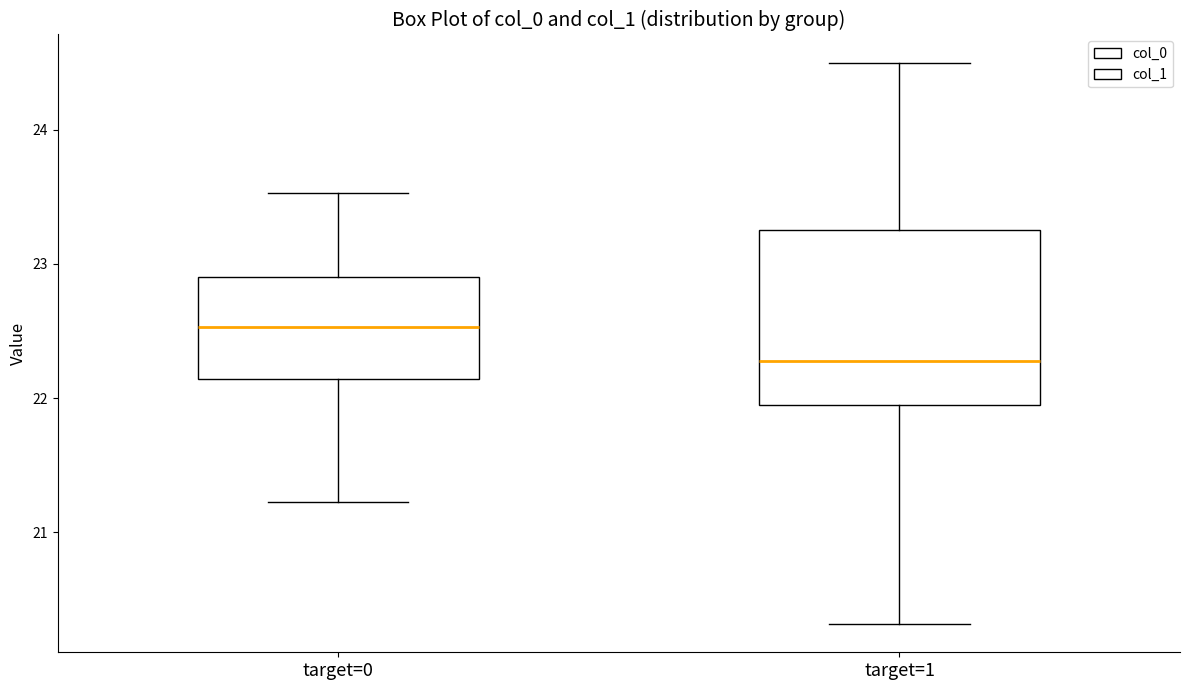

Where does the lower whisker of the box for target=0 end on the y-axis? The values are not printed on the chart, so give them approximately, as read against the axis.

21.2